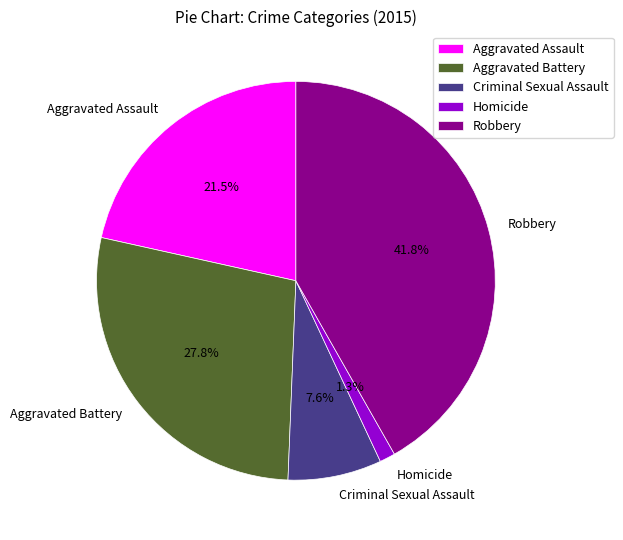

Count the number of slices in the pie.

5